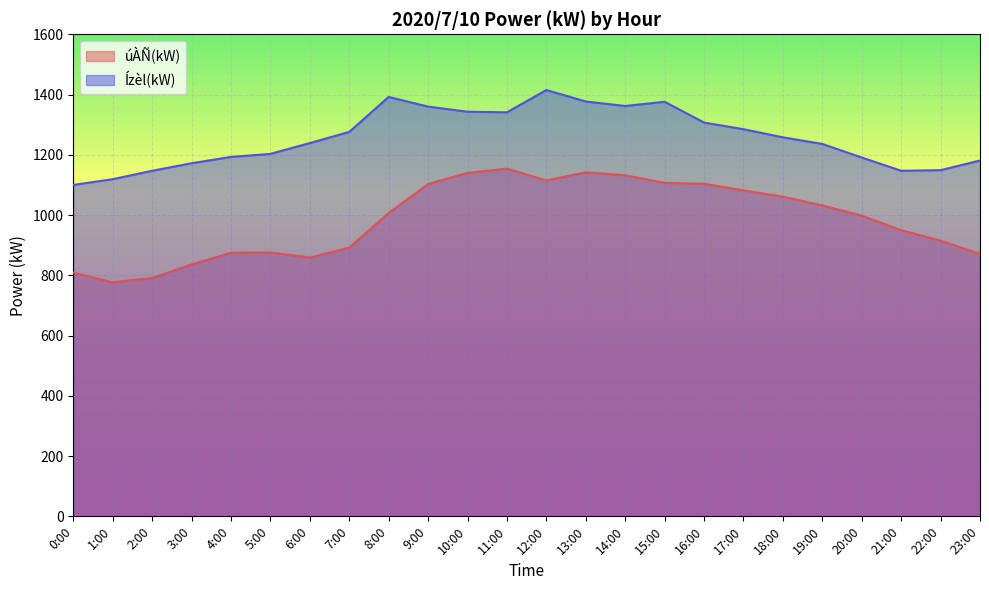

True or false: Ízèl(kW) has more than 1 interior local peaks.

True